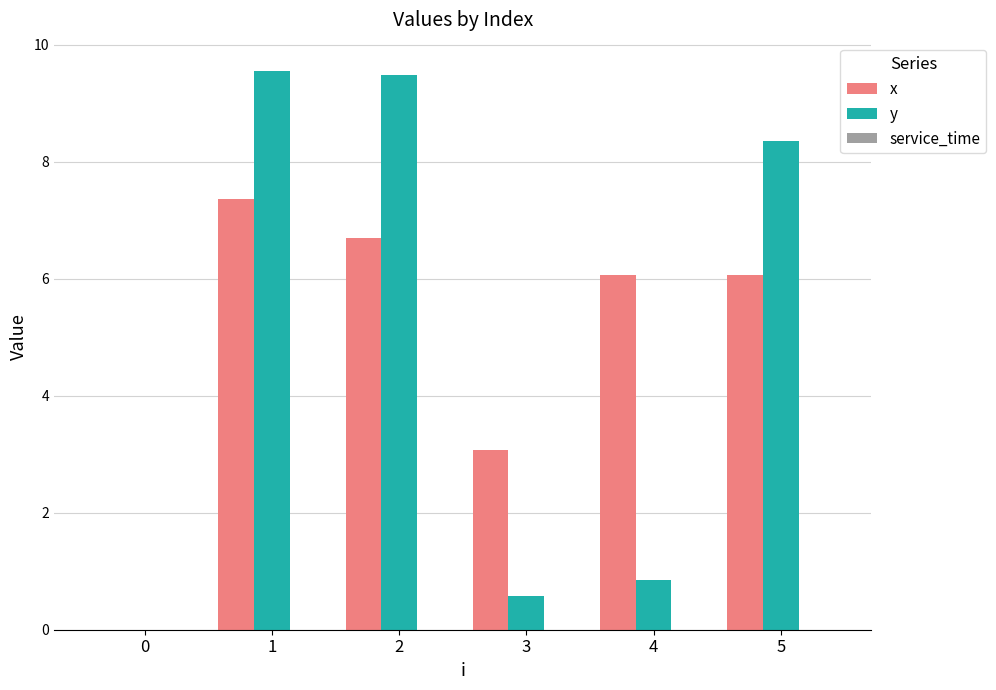

Which series changed the most between 3 and 5?

y